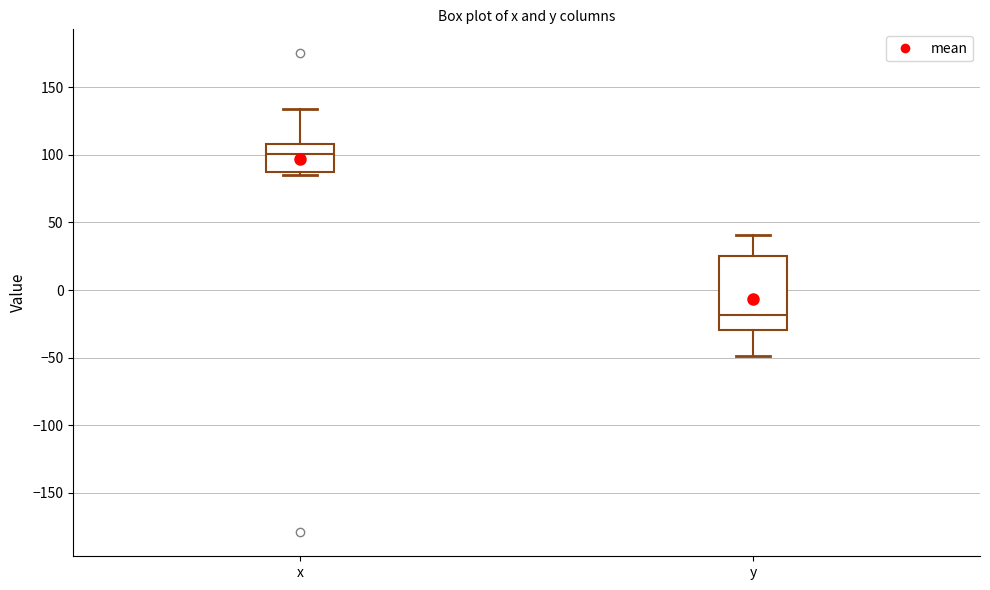

Comparing the boxes themselves (not the whiskers), which one is the tallest?

y